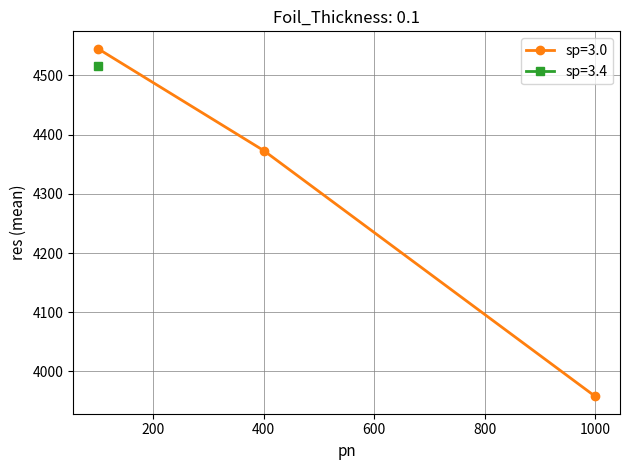

True or false: ct=0.1, pn=100 and ct=0.1, sp=3.4 intersect in this chart.

False